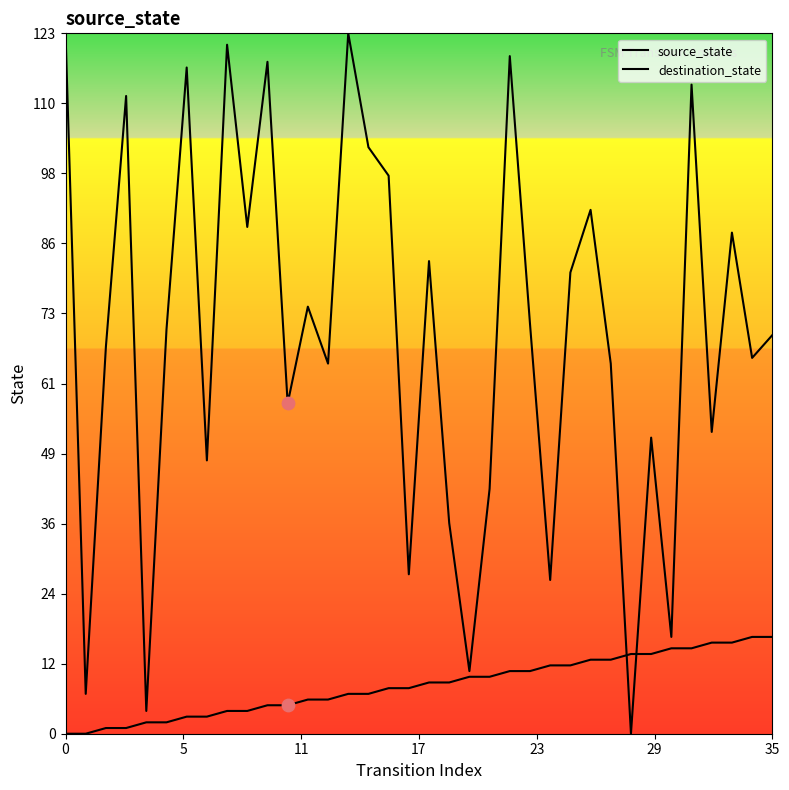

Is this an area chart (filled region under the line)?

No